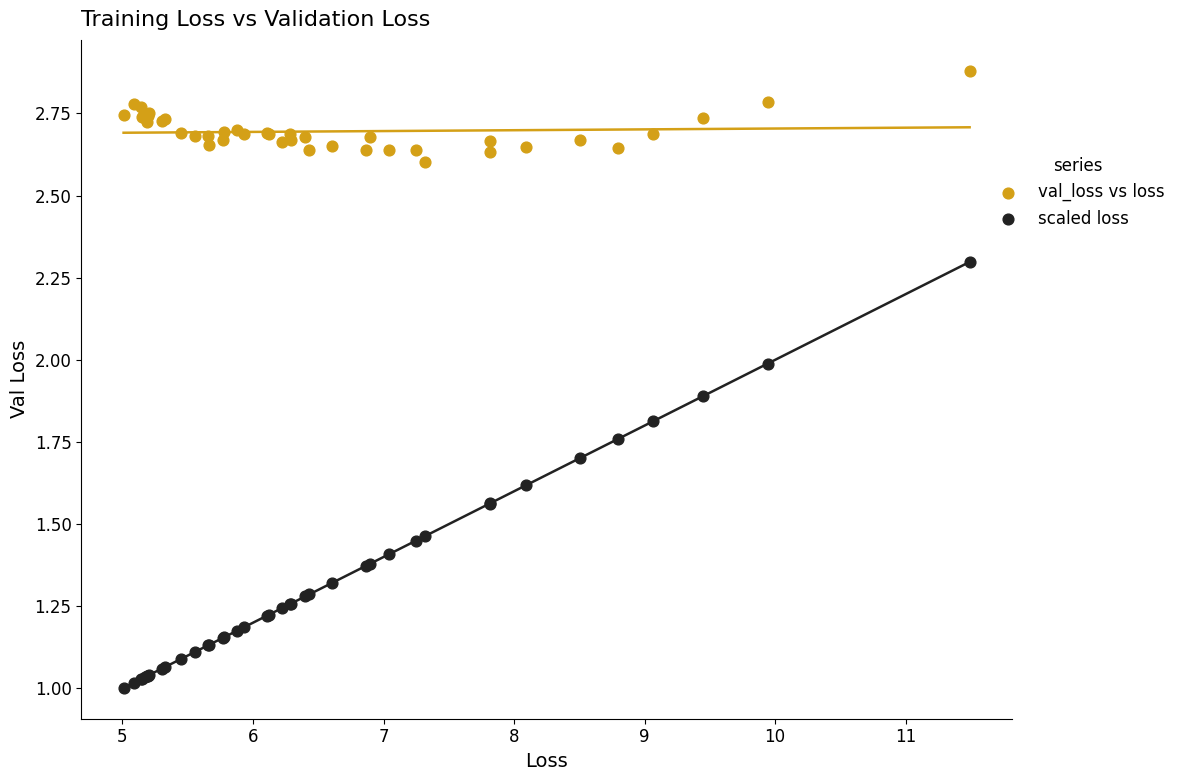

Which series contains the lowest Y value?

scaled loss